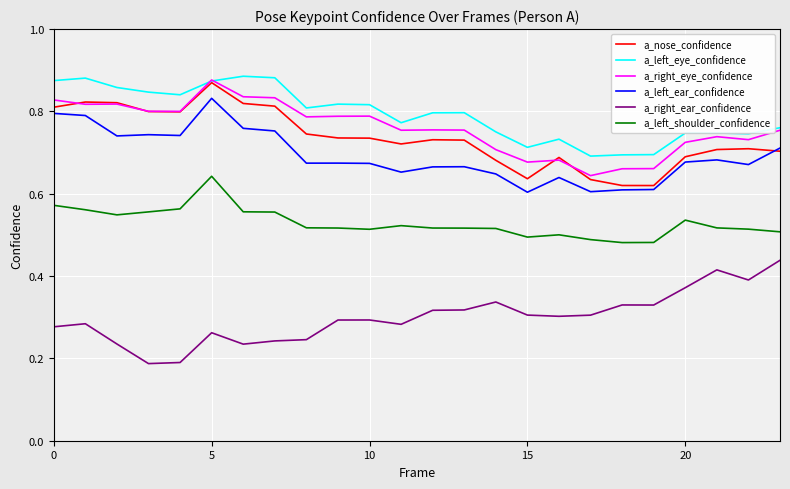

True or false: a_right_ear_confidence and a_right_eye_confidence cross at least once.

False